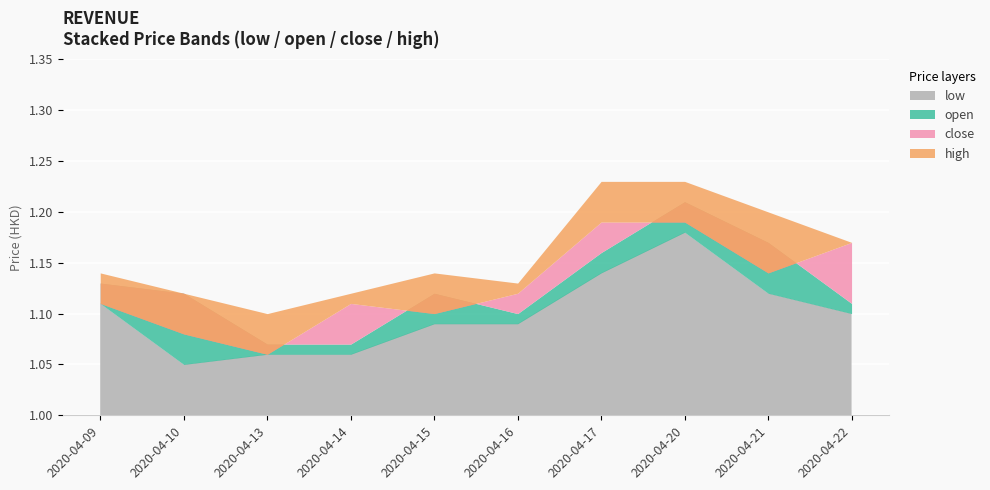

What is the value of the open point at the 7th from the left?

1.2